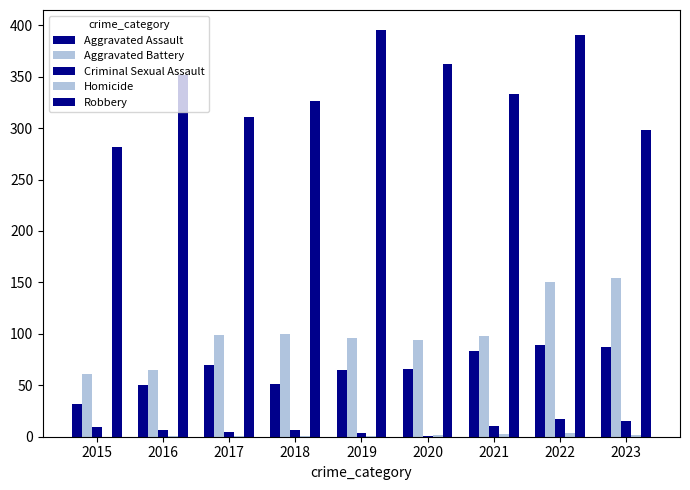

How many groups of bars are there?

9